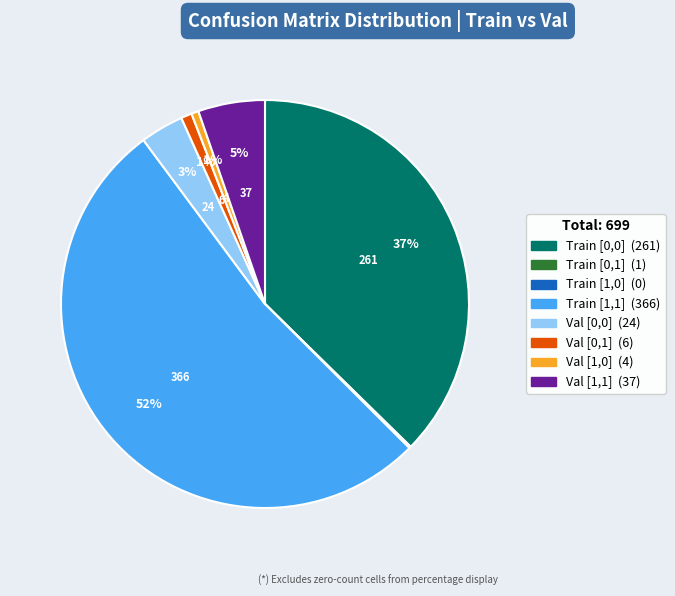

To the nearest percent, what is the combined percentage of Val [1,1] and Val [1,0]?

6%